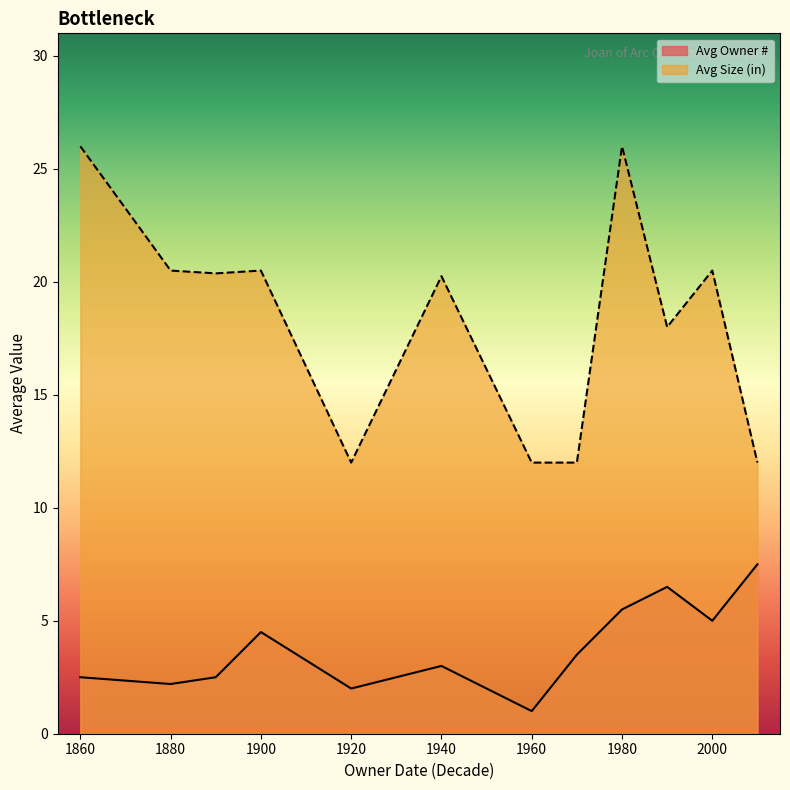

Between 1984 and 1867, which is larger?

1984